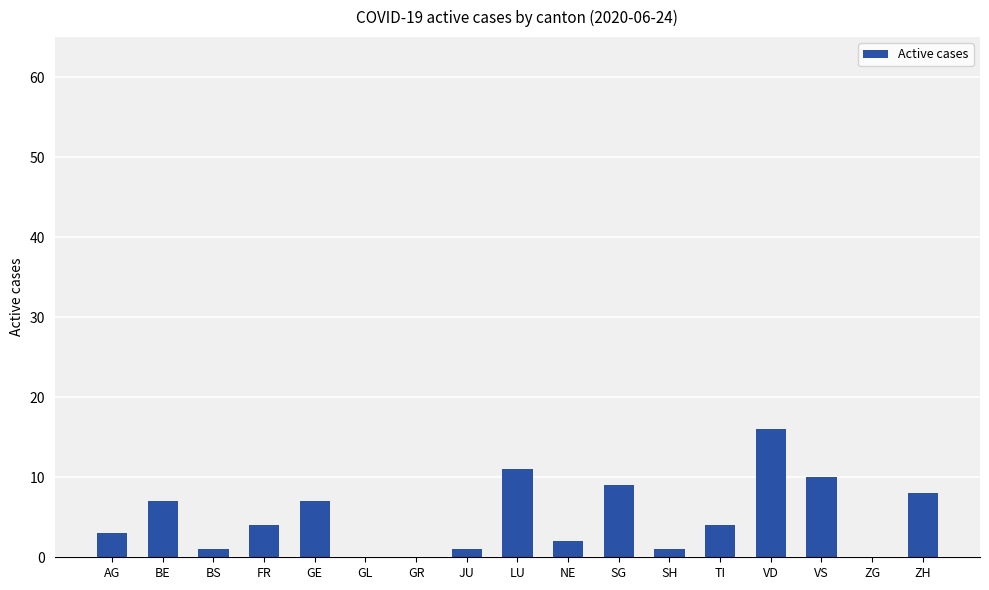

What is the average value?

5